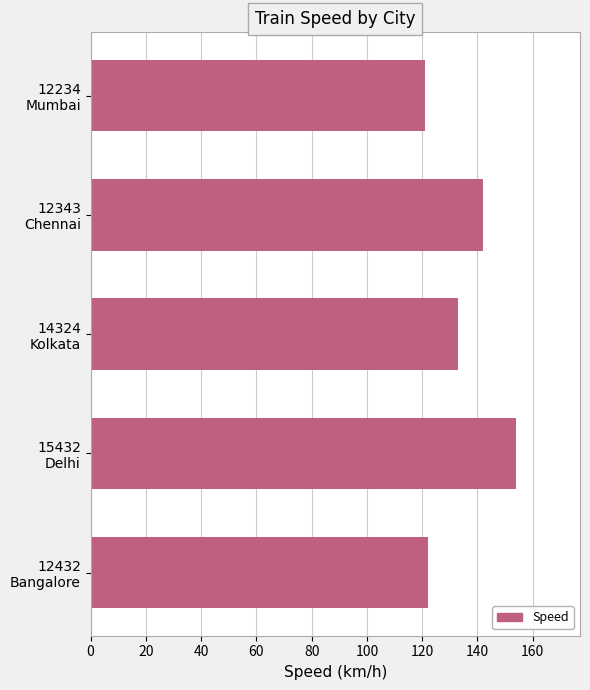

What is the value of the 2nd bar from the top?

142